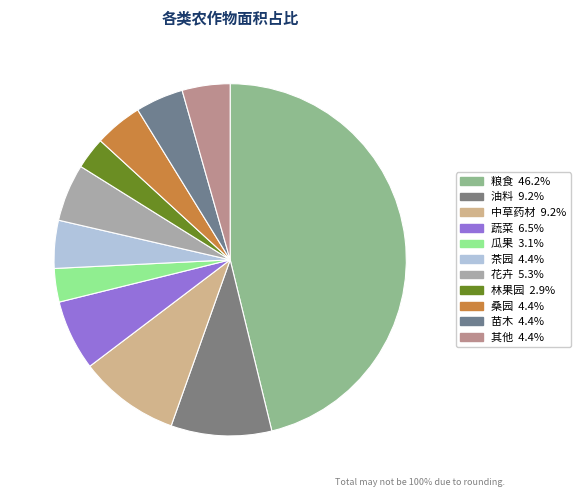

Count the number of slices in the pie.

11